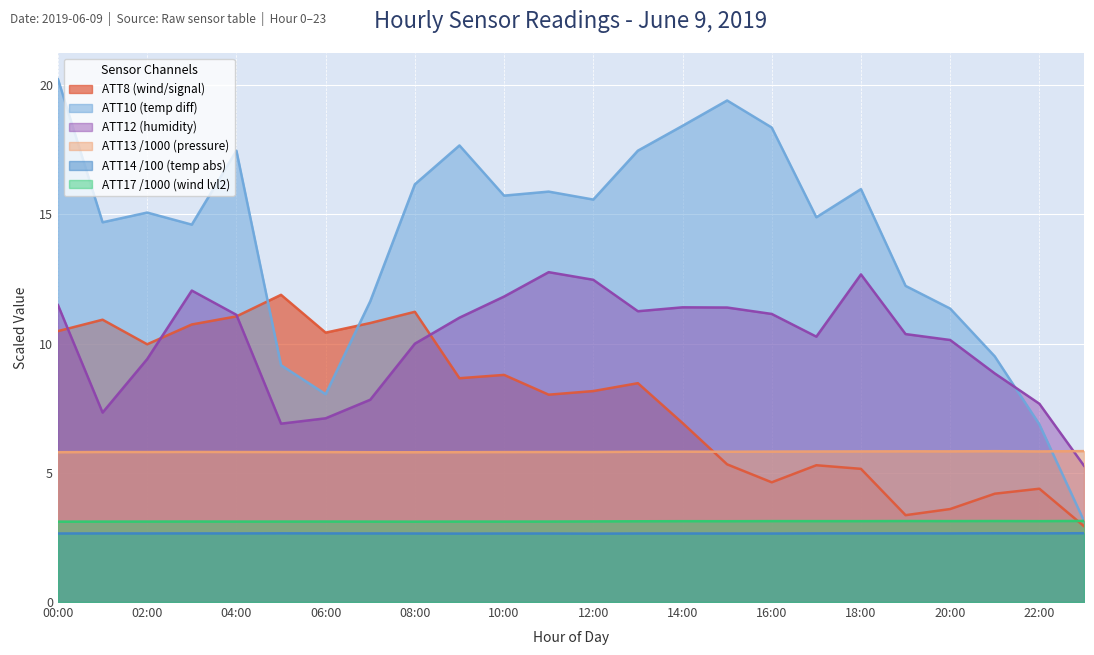

What is the value of the ATT13 point at the 10th from the left?

5.8